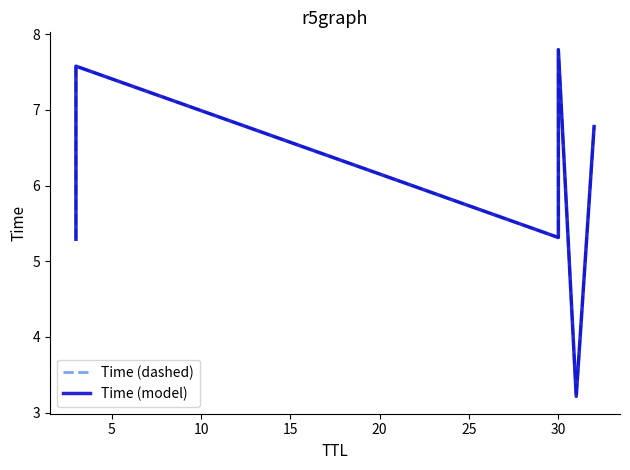

Does the chart display data point markers on the line(s)?

No